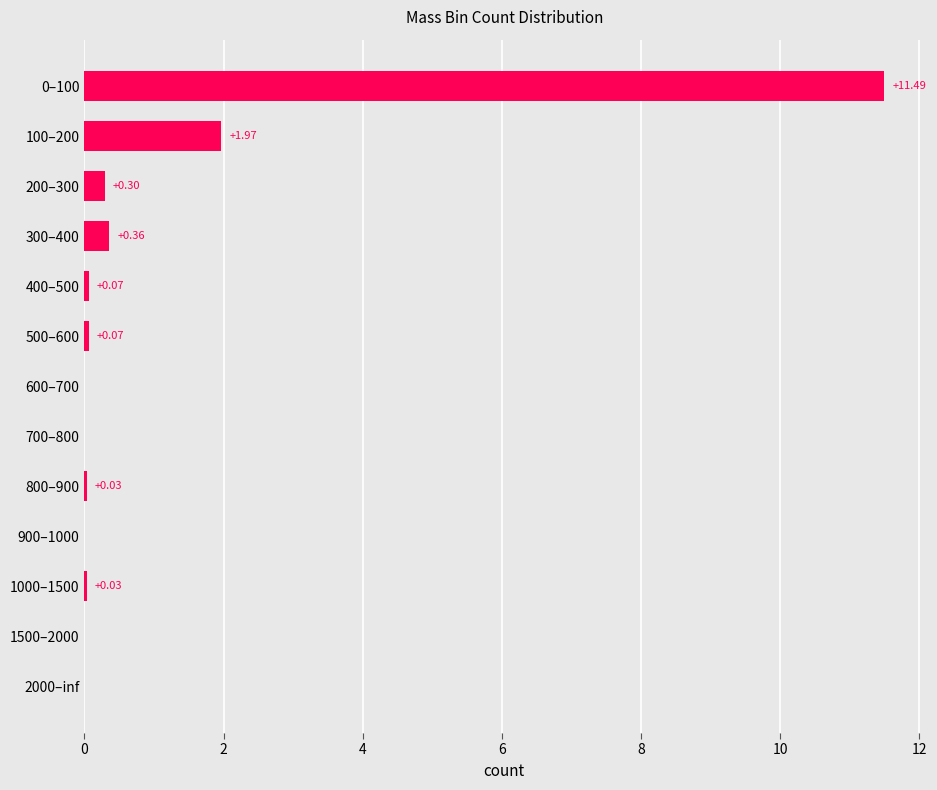

How many positive values are there?

8